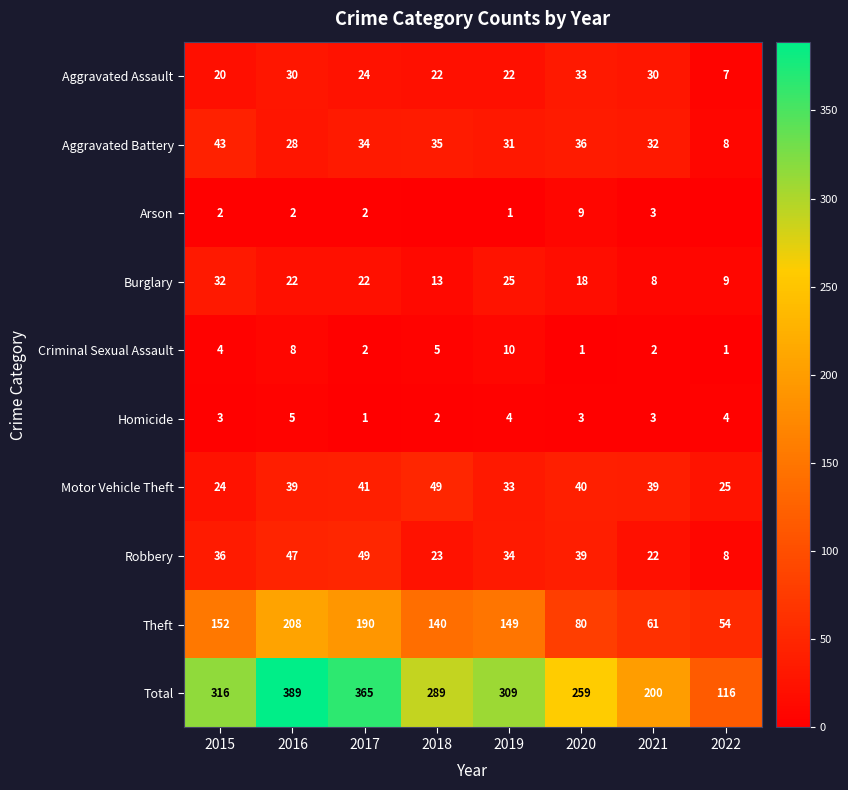

At 2019, list the series in order from smallest to largest.

Arson, Homicide, Criminal Sexual Assault, Aggravated Assault, Burglary, Aggravated Battery, Motor Vehicle Theft, Robbery, Theft, Total